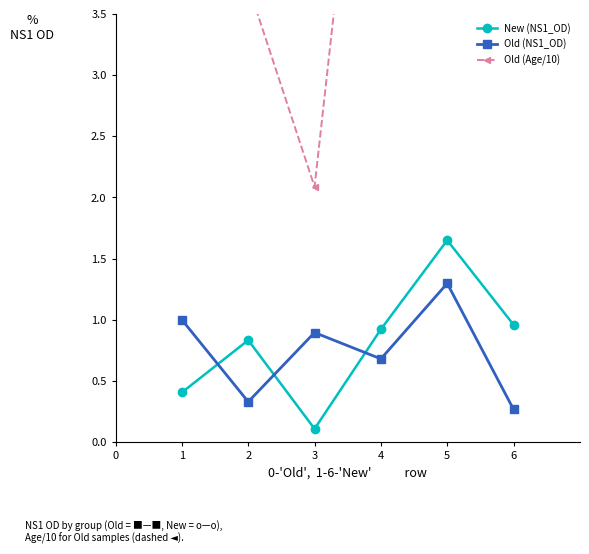

In Old (Age/10), how many points are higher than both neighbors (excluding endpoints)?

1